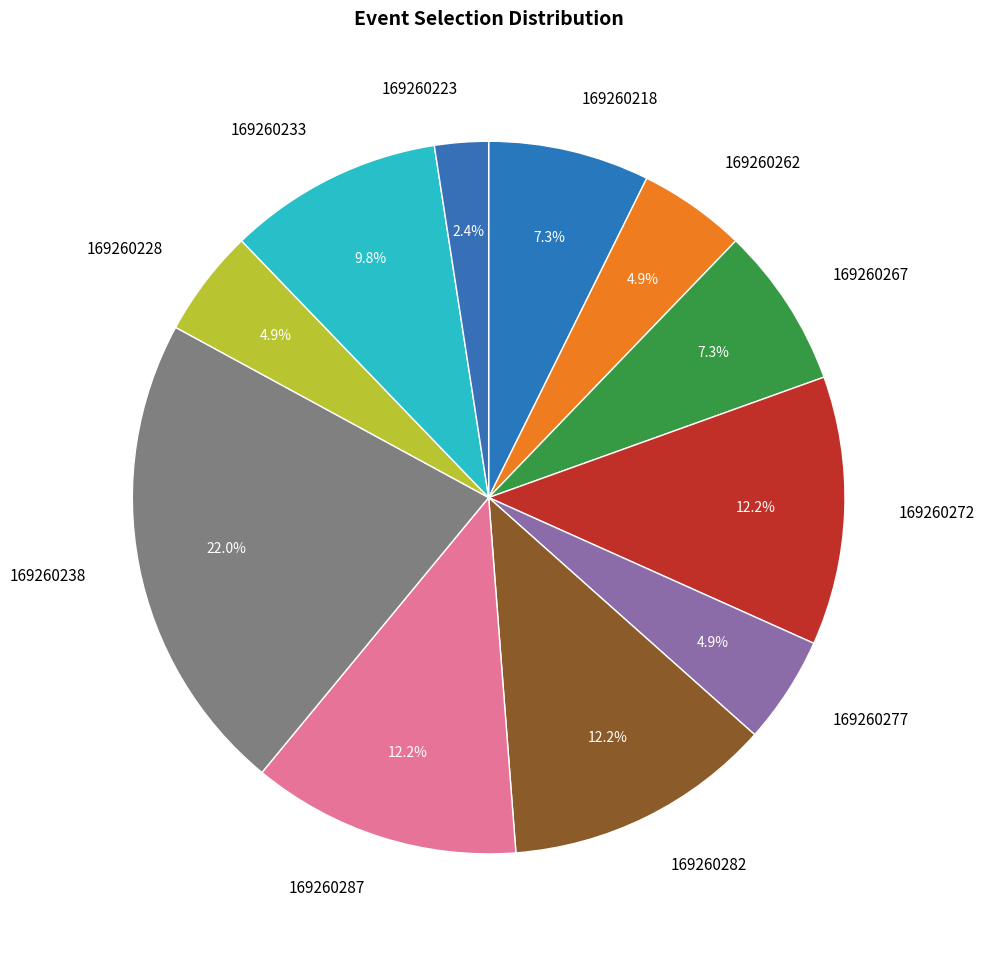

Is there a majority slice in this chart?

No